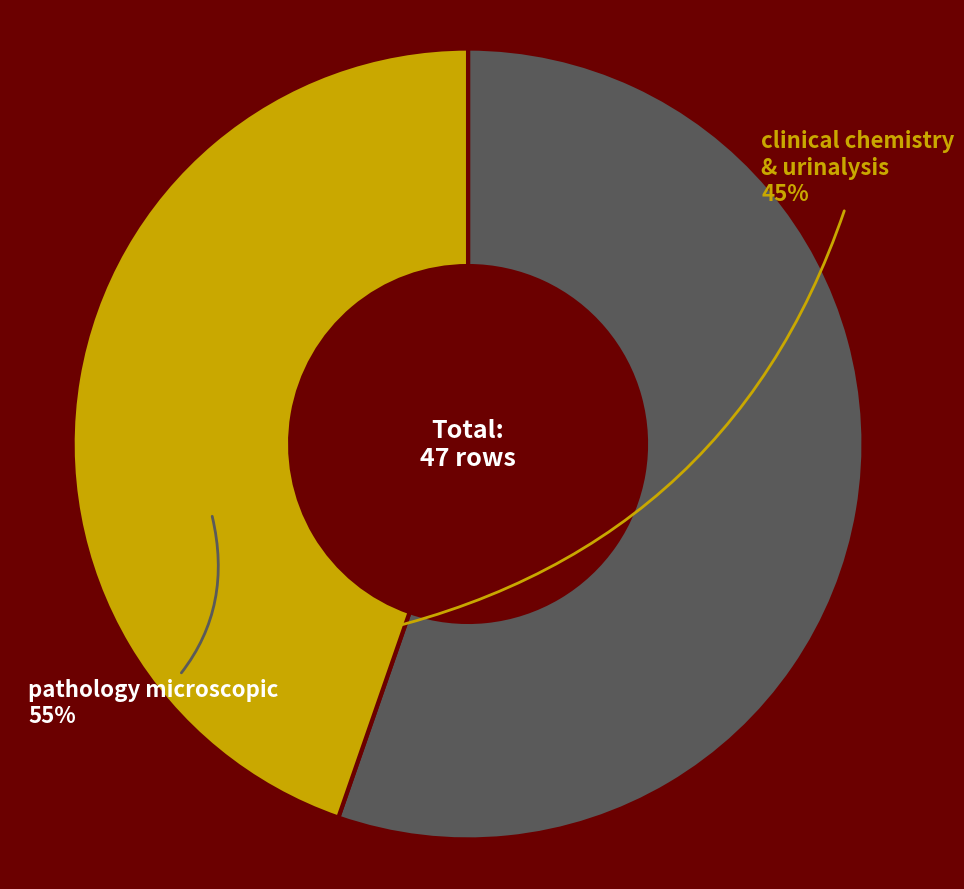

Which has a higher value, clinical chemistry & urinalysis or pathology microscopic?

pathology microscopic